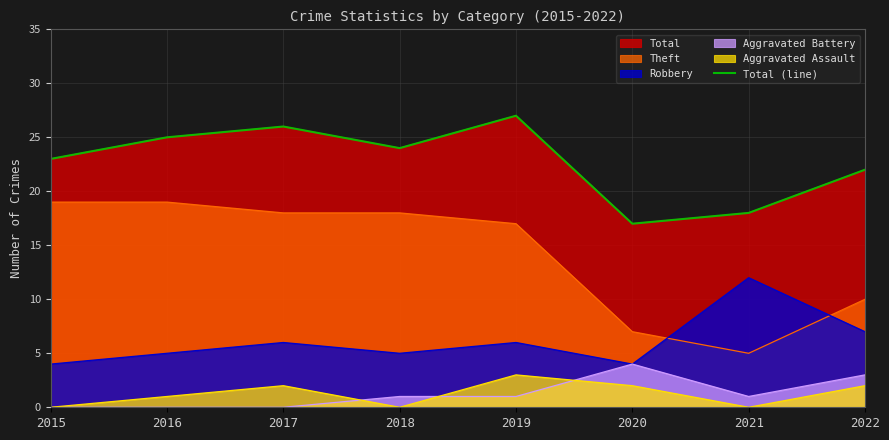

At which category does the data reach its first local peak?

2017